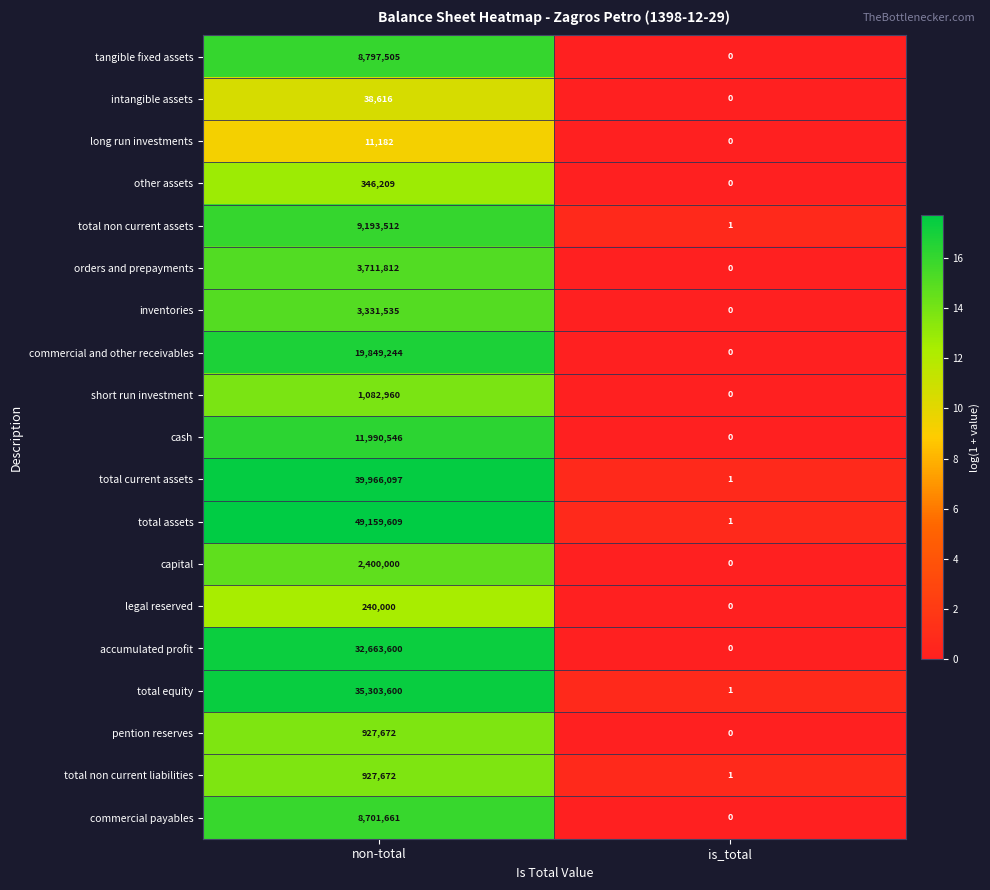

Which series has the largest total across all categories?

total assets